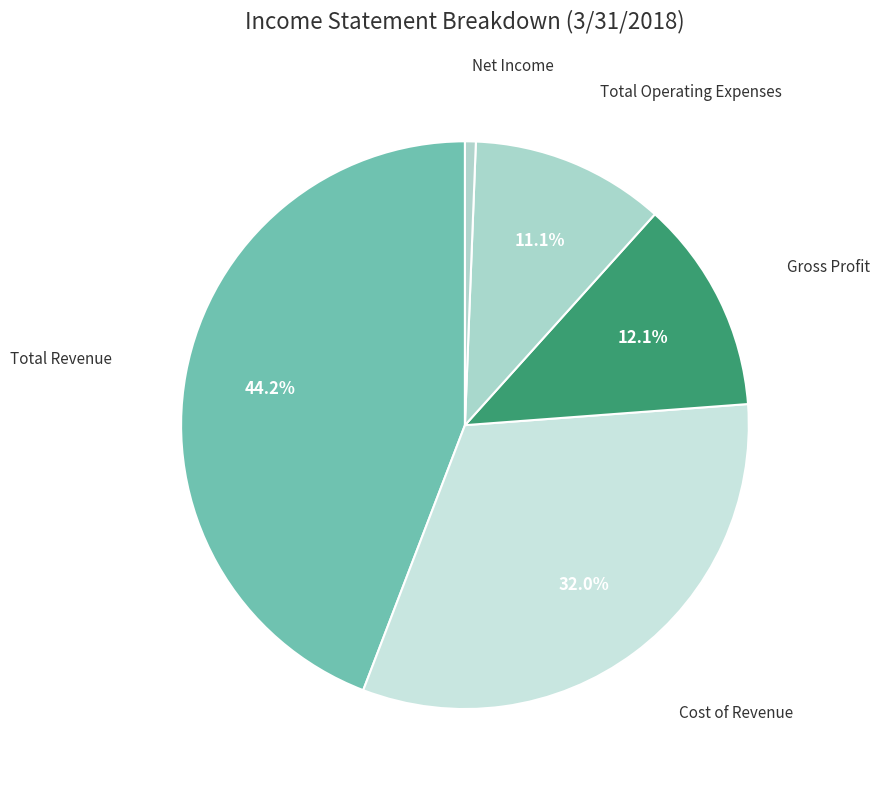

The Net Income slice represents 1% of the pie. True or false?

True